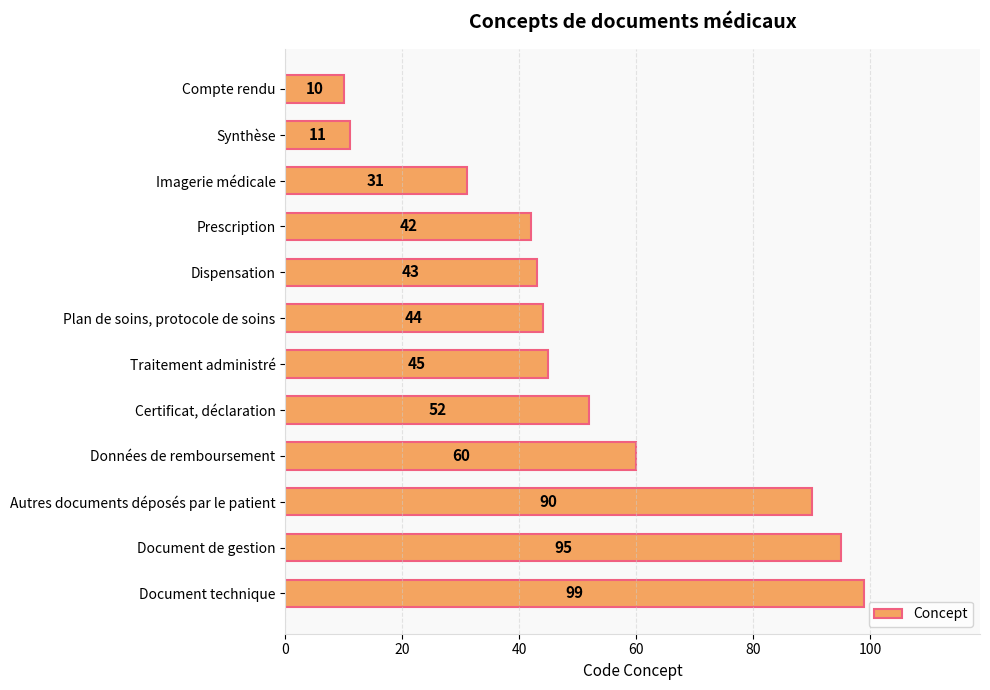

What is the change in value from Compte rendu to Document technique?

+89